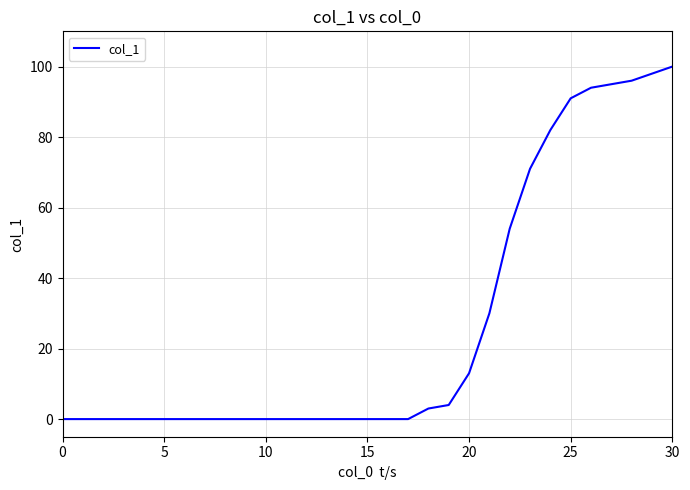

Does the chart display data point markers on the line(s)?

No